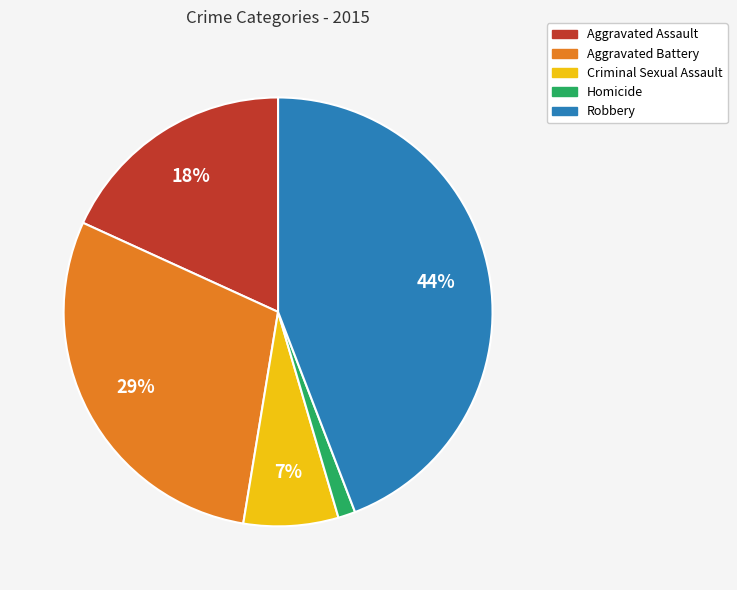

Count the number of slices in the pie.

5